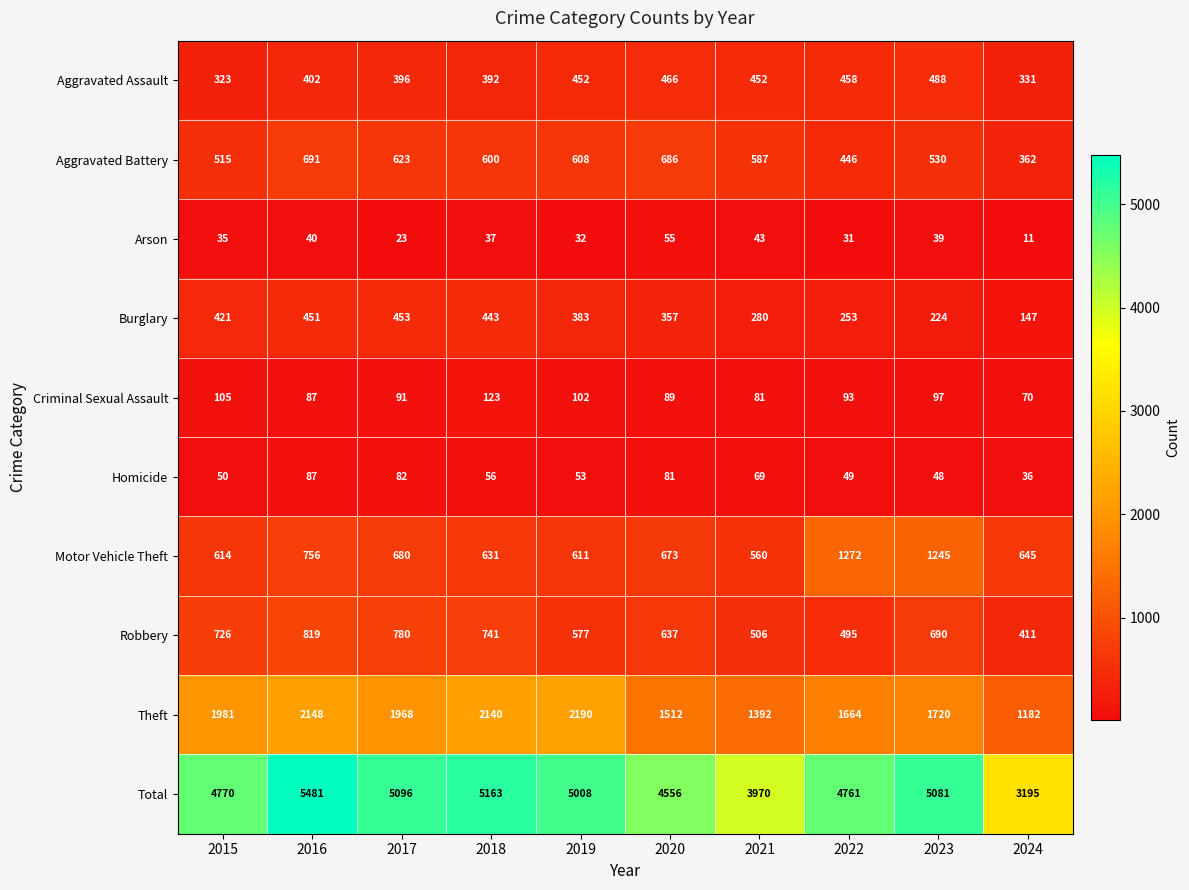

At which category is the sum across all series the highest?

2016